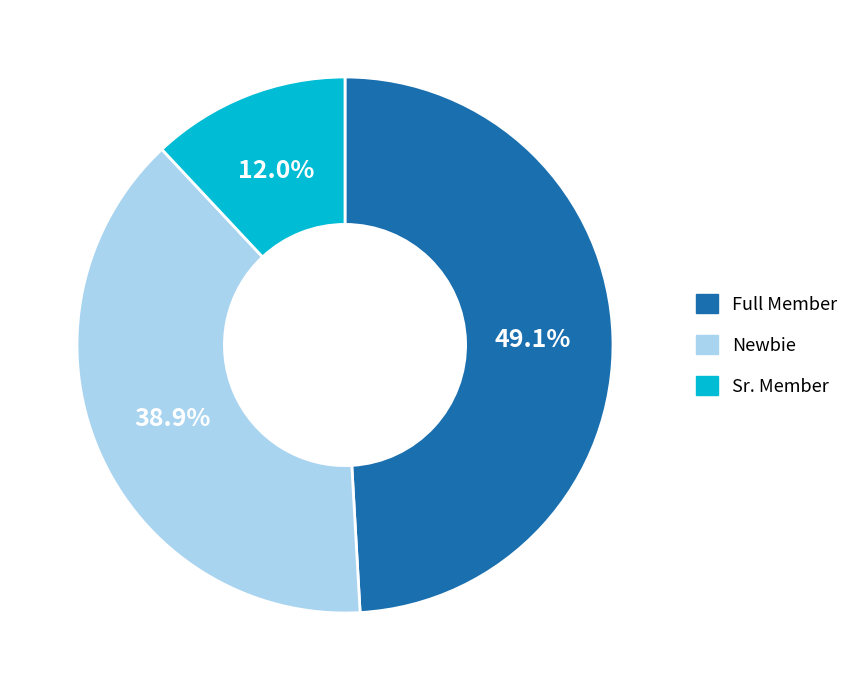

Does any single category account for the majority?

No